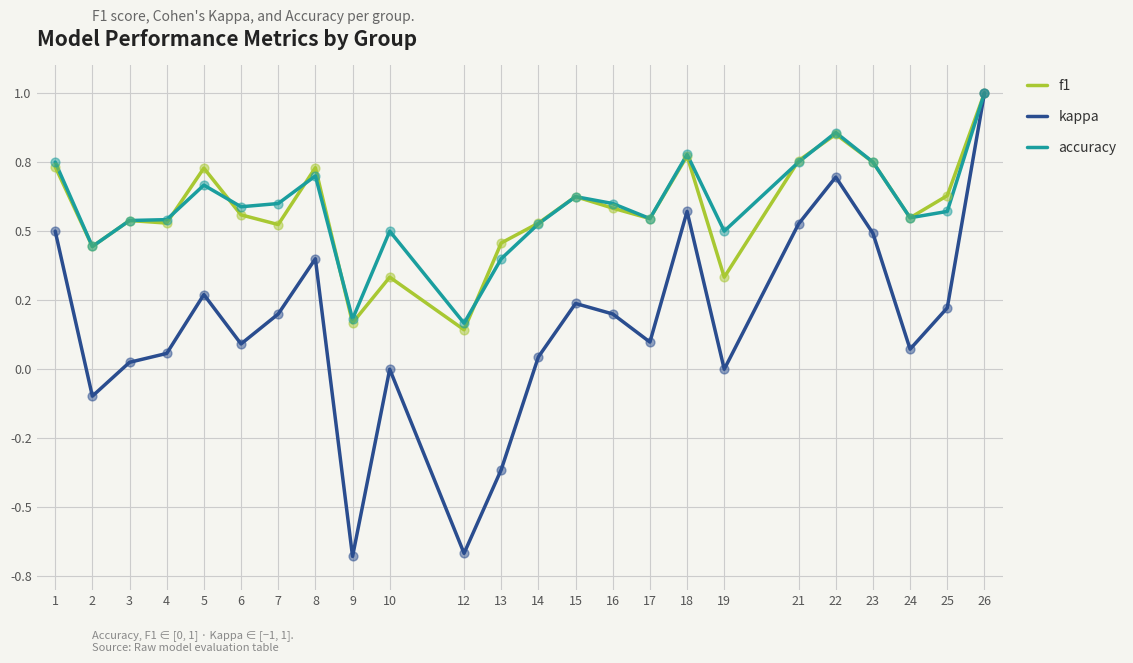

At which category is the sum across all series the highest?

26